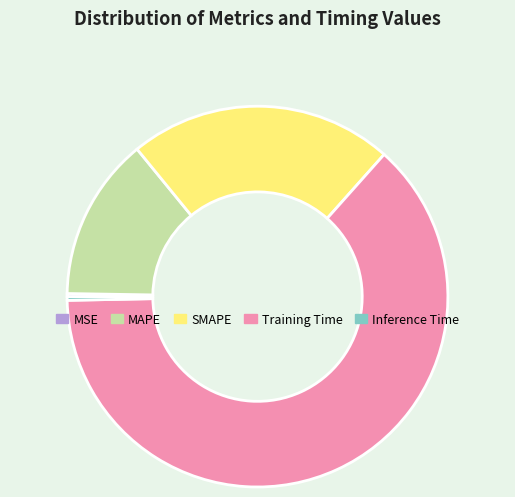

True or false: Inference Time accounts for 0% of the total.

True